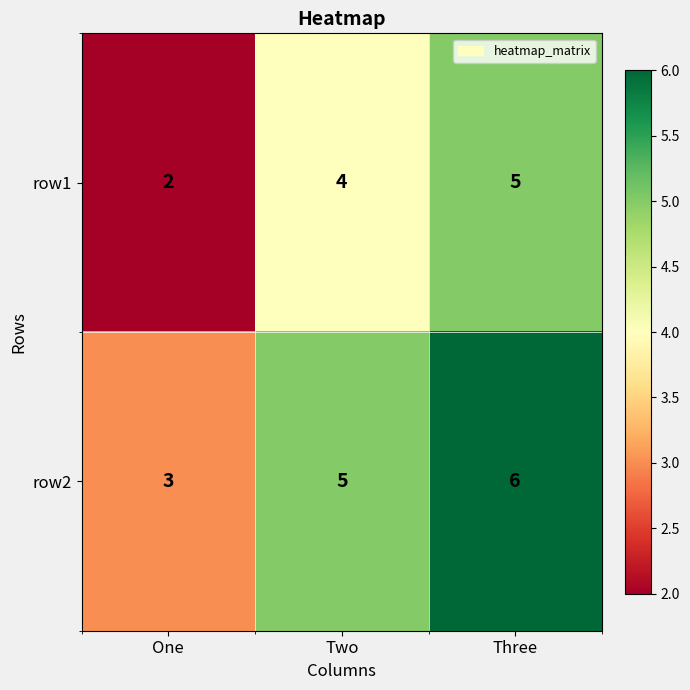

Count the number of categories in the chart.

3